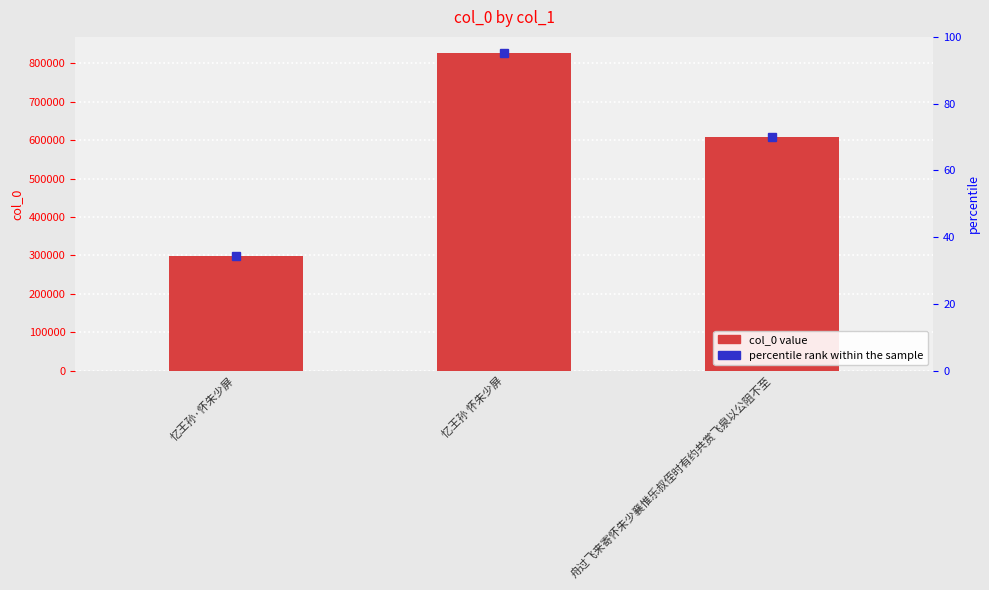

At which category does the chart reach its minimum across all series?

忆王孙·怀朱少屏